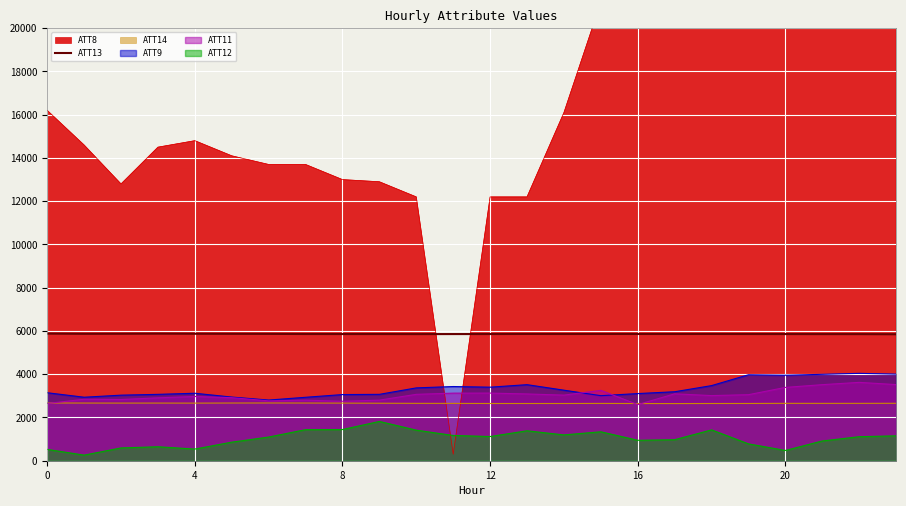

What is the minimum value for ATT13?

5847.7